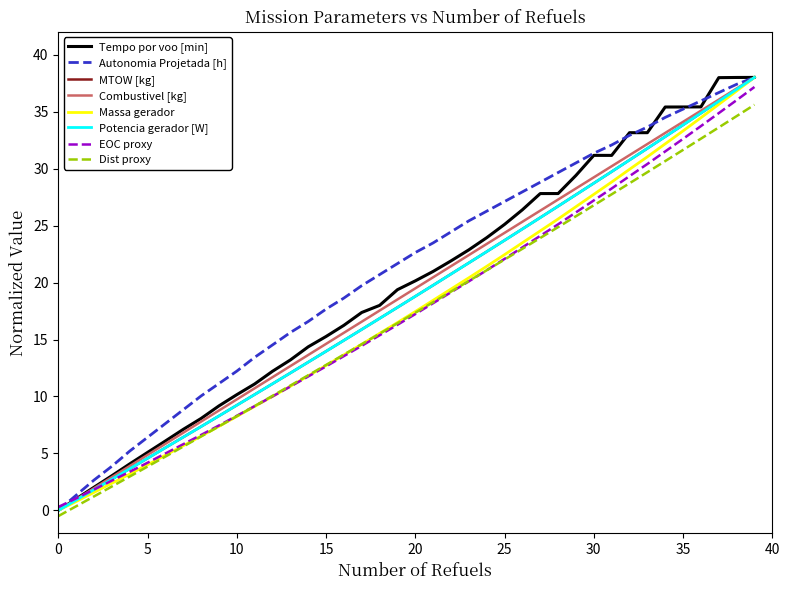

What is the highest value of the MTOW [kg] series?

38.0